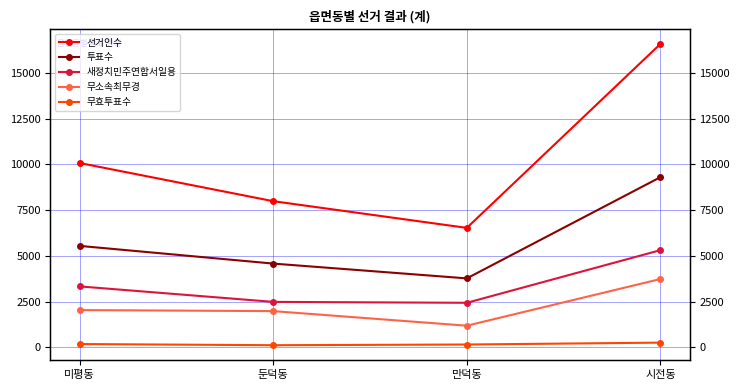

The value of 투표수 at 시전동 is 5682. True or false?

False